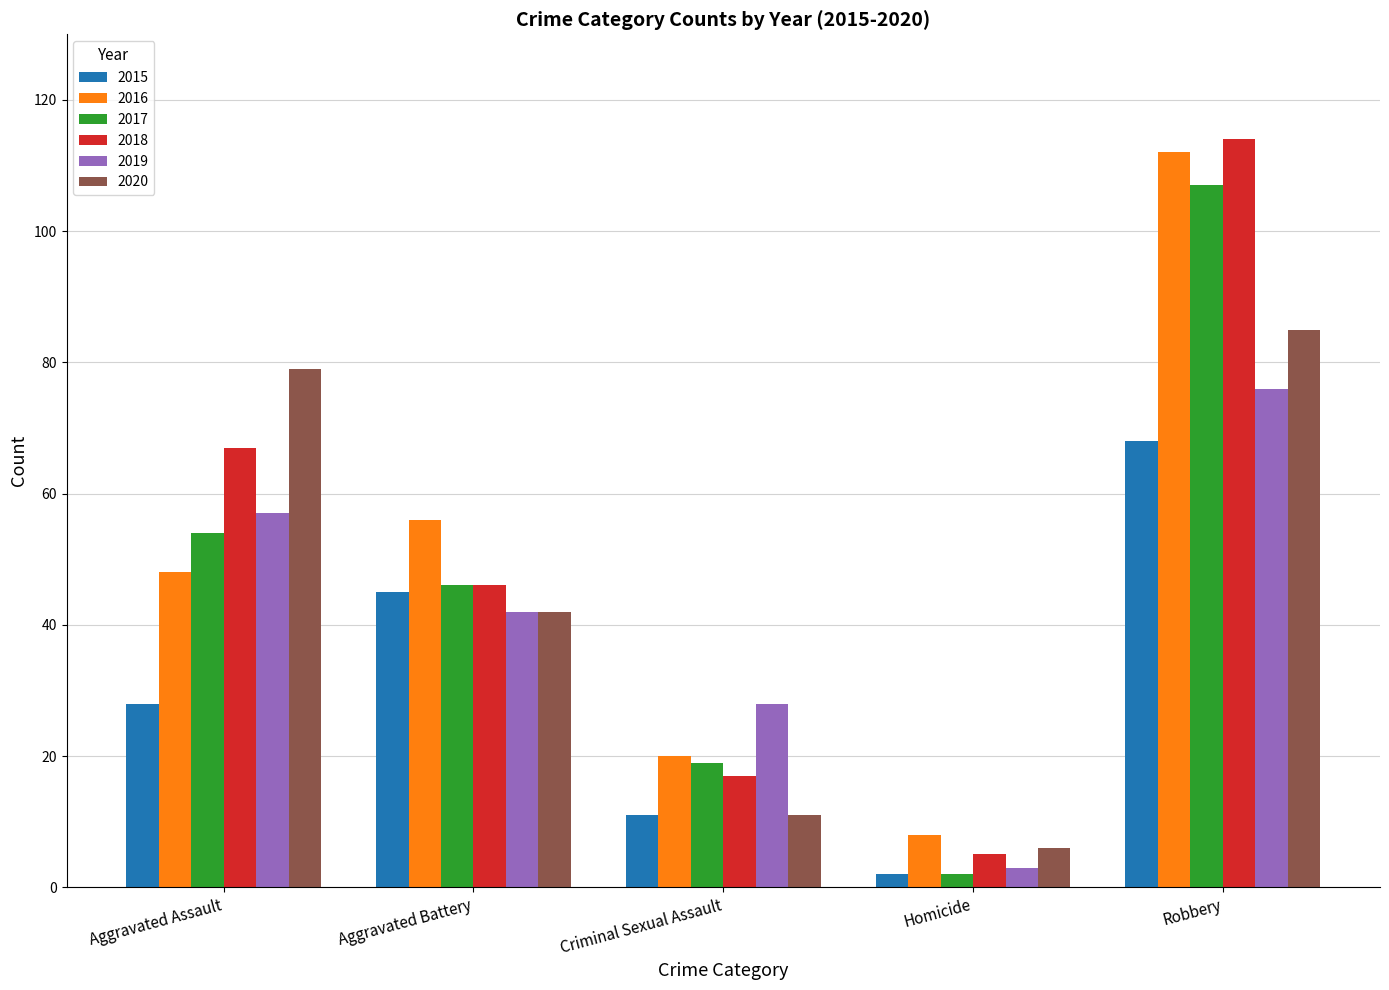

Is the value of 2017 at Aggravated Battery greater than the value of 2015 at Homicide?

Yes